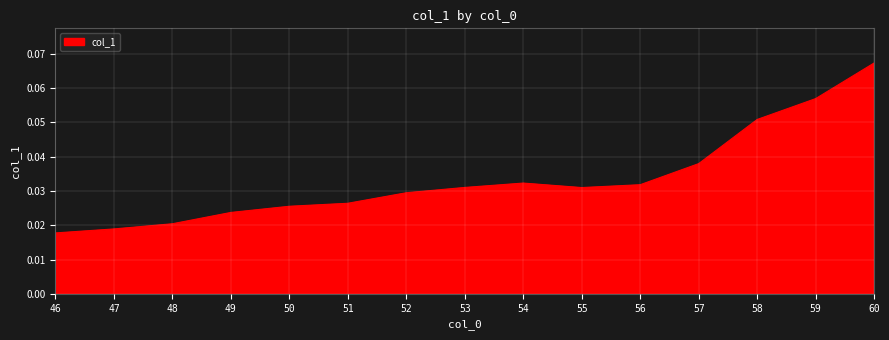

Does the chart display data point markers on the line(s)?

No